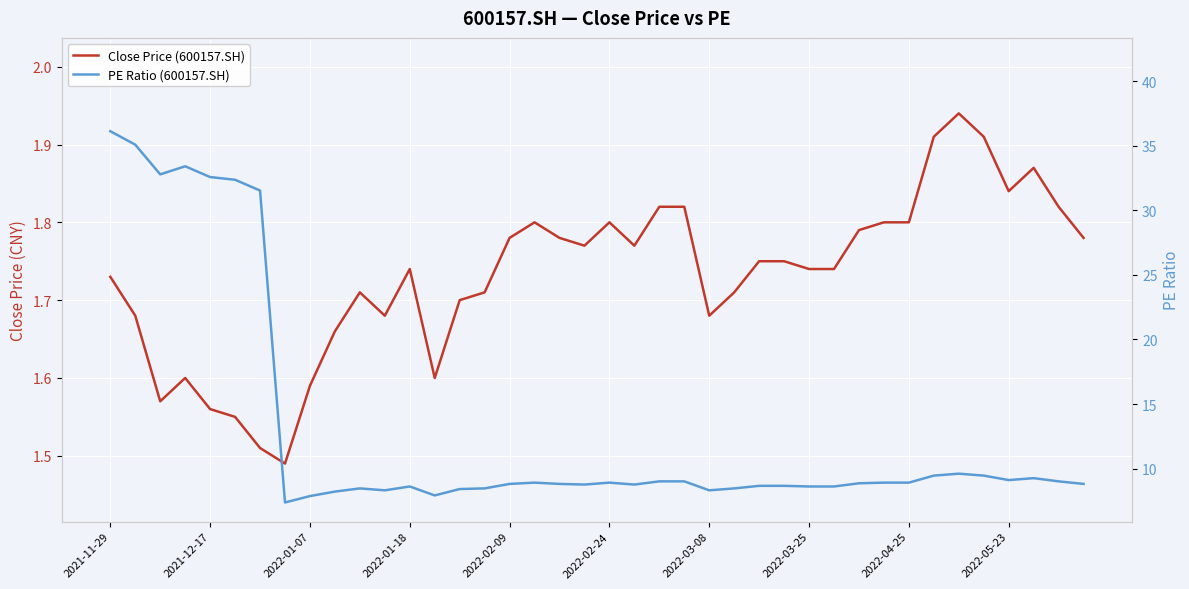

True or false: Close Price (600157.SH) and PE Ratio (600157.SH) intersect in this chart.

False